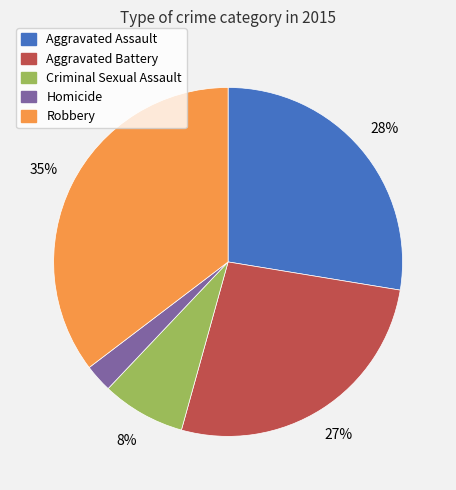

Combined, do Aggravated Battery and Robbery account for over 50%?

Yes